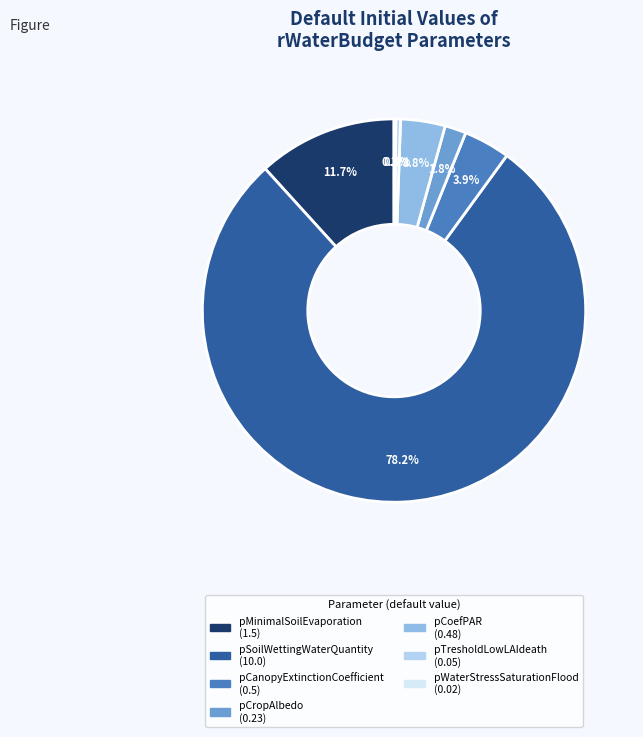

Which slice is the largest?

pSoilWettingWaterQuantity